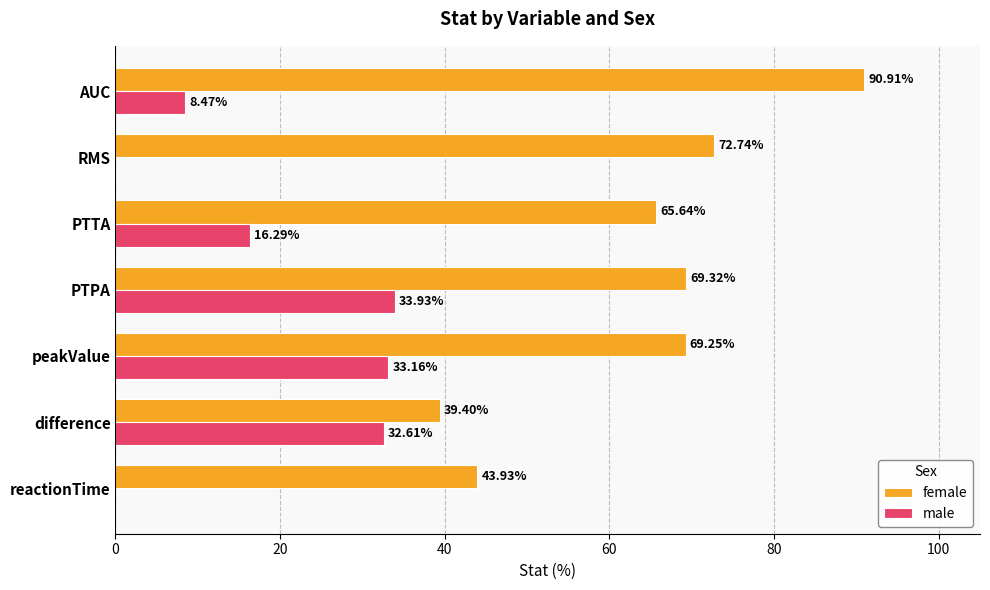

At which category is the sum across all series the highest?

PTPA